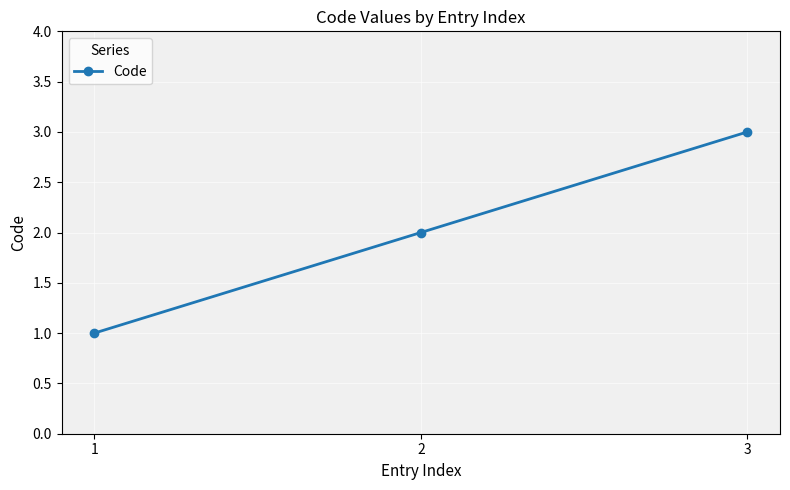

How many series are shown in this chart?

1